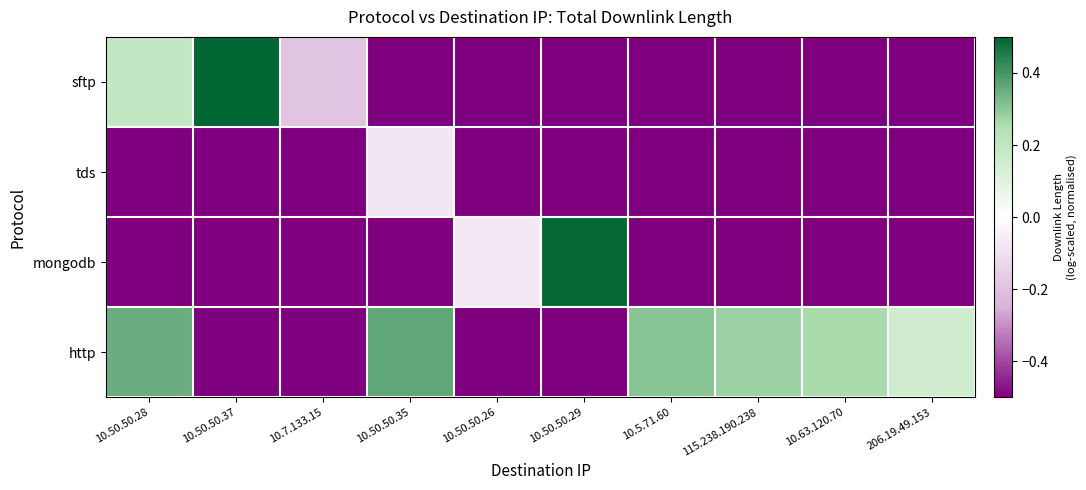

Which has a higher value, 10.50.50.28 or 10.50.50.37?

10.50.50.37